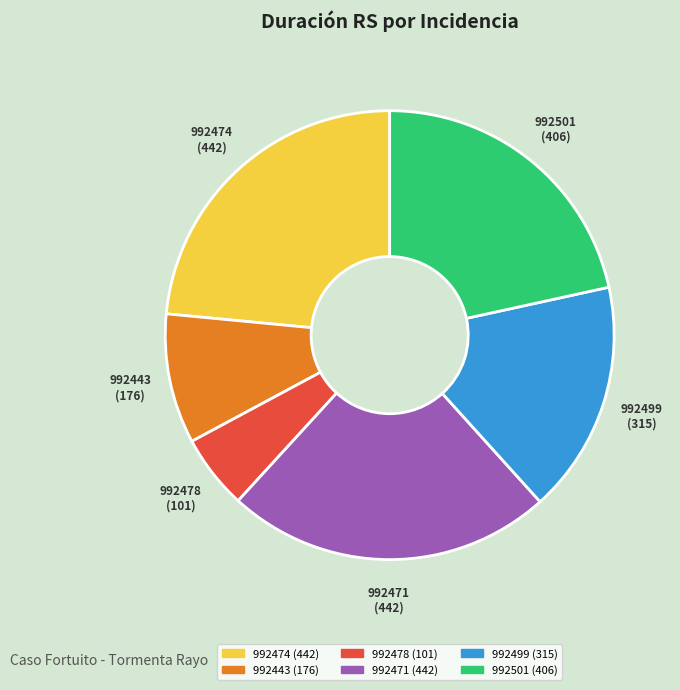

Is 992471 the majority of the pie?

No